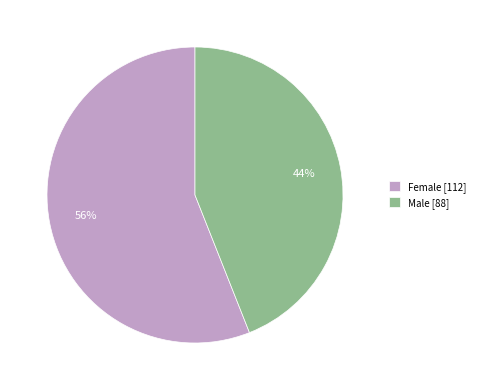

Between Female [112] and Male [88], which is larger?

Female [112]